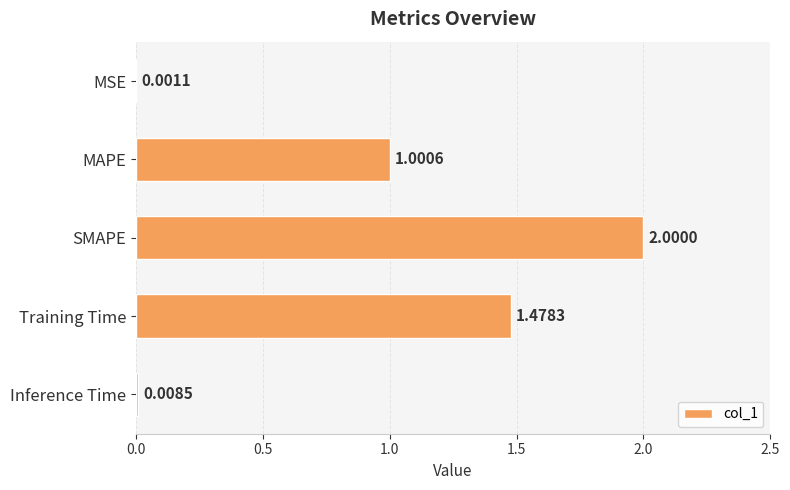

What is the maximum value shown in the chart?

2.0